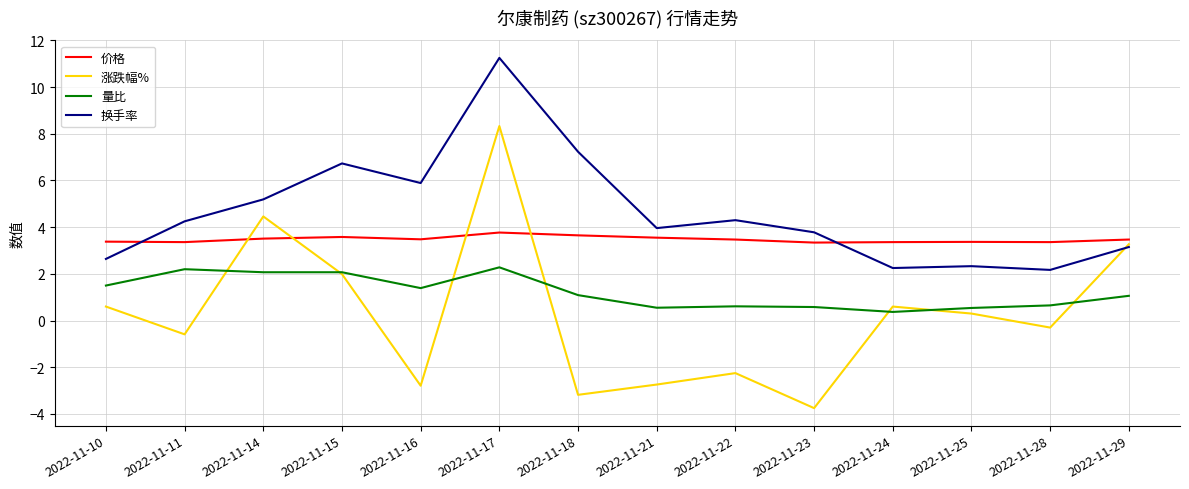

How many series are shown in this chart?

4